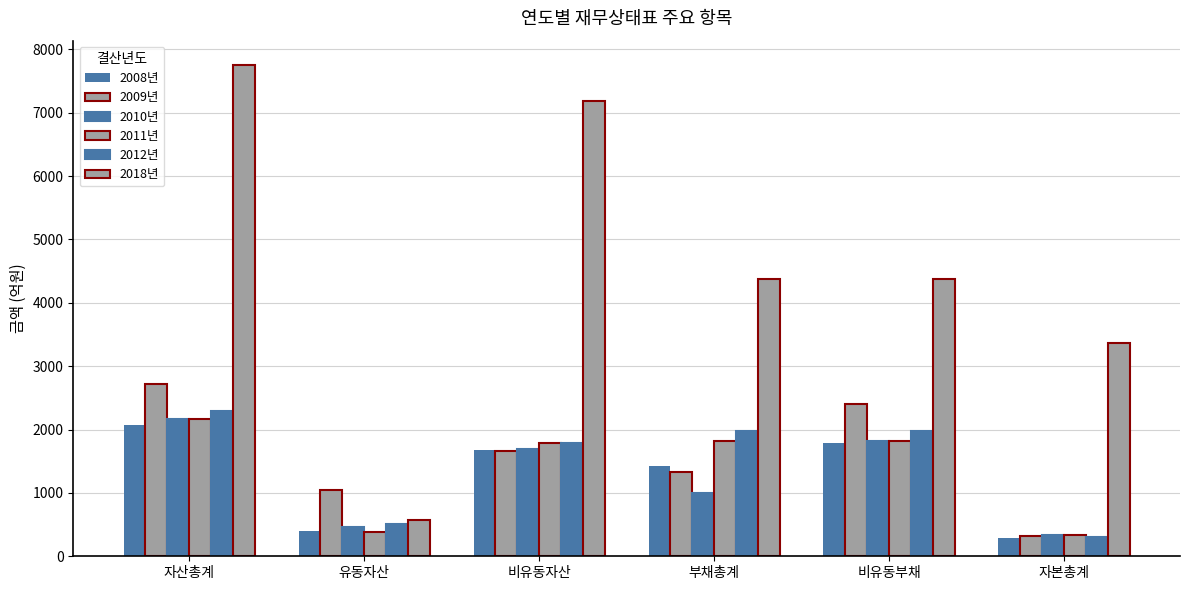

True or false: 2011년 has a value of 3382.0 at 자산총계.

False